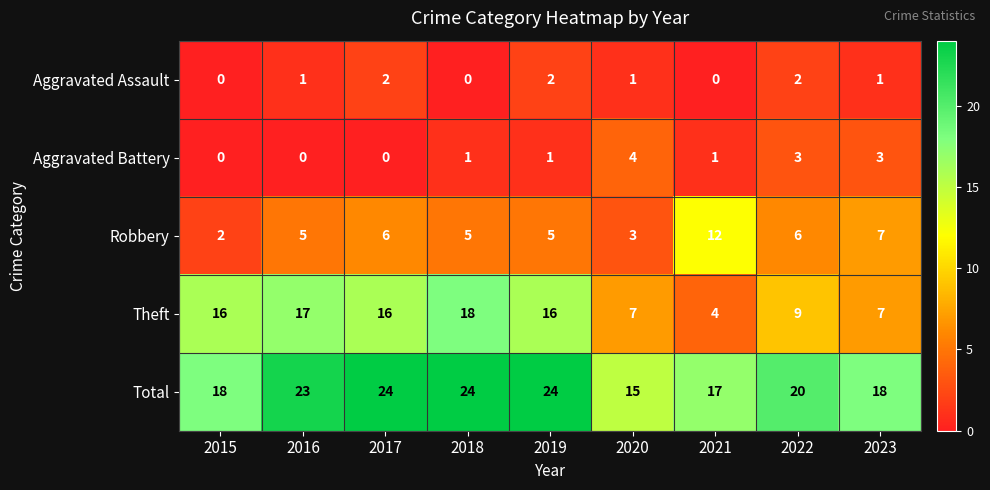

What is the difference between the second highest and minimum values in the Robbery series?

5